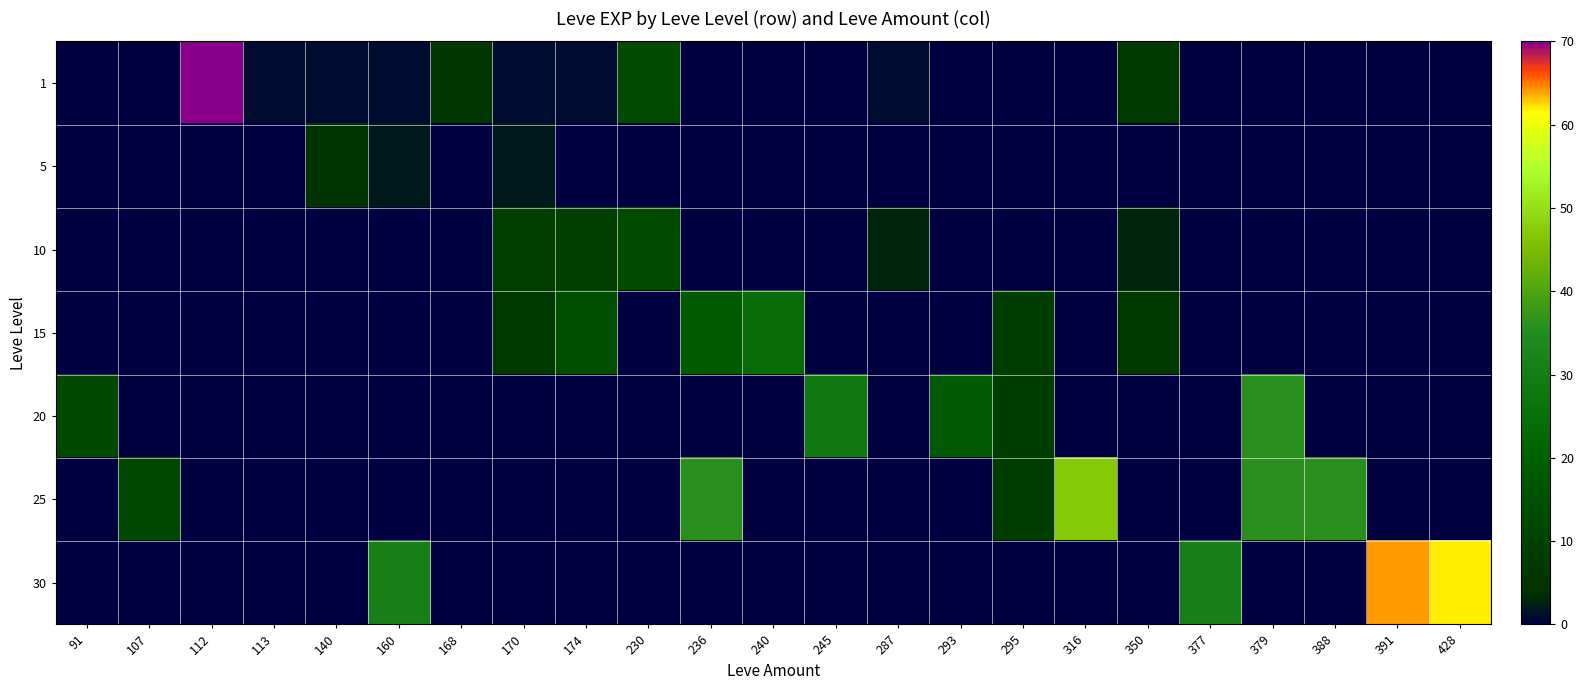

Reading left to right, extract all data points from this chart.

1: 91=0	107=0	112=630	113=1	140=1	160=1	168=6	170=1	174=1	230=13	236=0	240=0	245=0	287=1	293=0	295=0	316=0	350=7	377=0	379=0	388=0	391=0	428=0
5: 91=0	107=0	112=0	113=0	140=5	160=2	168=0	170=2	174=0	230=0	236=0	240=0	245=0	287=0	293=0	295=0	316=0	350=0	377=0	379=0	388=0	391=0	428=0
10: 91=0	107=0	112=0	113=0	140=0	160=0	168=0	170=9	174=9	230=13	236=0	240=0	245=0	287=3	293=0	295=0	316=0	350=3	377=0	379=0	388=0	391=0	428=0
15: 91=0	107=0	112=0	113=0	140=0	160=0	168=0	170=7	174=14	230=0	236=18	240=24	245=0	287=0	293=0	295=8	316=0	350=7	377=0	379=0	388=0	391=0	428=0
20: 91=12	107=0	112=0	113=0	140=0	160=0	168=0	170=0	174=0	230=0	236=0	240=0	245=28	287=0	293=17	295=8	316=0	350=0	377=0	379=36	388=0	391=0	428=0
25: 91=0	107=12	112=0	113=0	140=0	160=0	168=0	170=0	174=0	230=0	236=36	240=0	245=0	287=0	293=0	295=8	316=47	350=0	377=0	379=36	388=36	391=0	428=0
30: 91=0	107=0	112=0	113=0	140=0	160=31	168=0	170=0	174=0	230=0	236=0	240=0	245=0	287=0	293=0	295=0	316=0	350=0	377=31	379=0	388=0	391=64	428=62